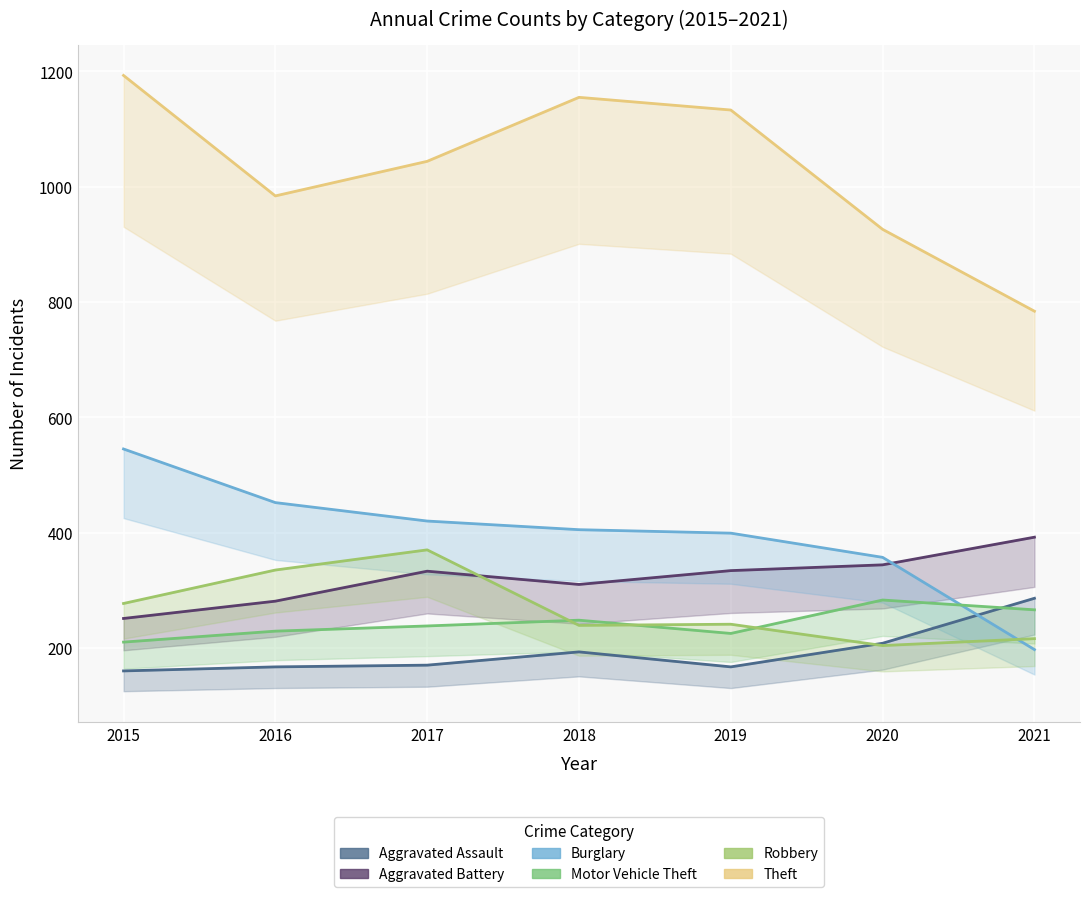

Reading left to right, list all the values displayed in this chart.

Aggravated Assault: 2015=160	2016=167	2017=170	2018=193	2019=167	2020=208	2021=286
Aggravated Battery: 2015=251	2016=281	2017=333	2018=310	2019=334	2020=344	2021=392
Burglary: 2015=545	2016=452	2017=420	2018=405	2019=399	2020=357	2021=197
Motor Vehicle Theft: 2015=210	2016=229	2017=238	2018=248	2019=225	2020=283	2021=266
Robbery: 2015=277	2016=335	2017=370	2018=239	2019=241	2020=204	2021=216
Theft: 2015=1193	2016=984	2017=1044	2018=1155	2019=1133	2020=926	2021=784